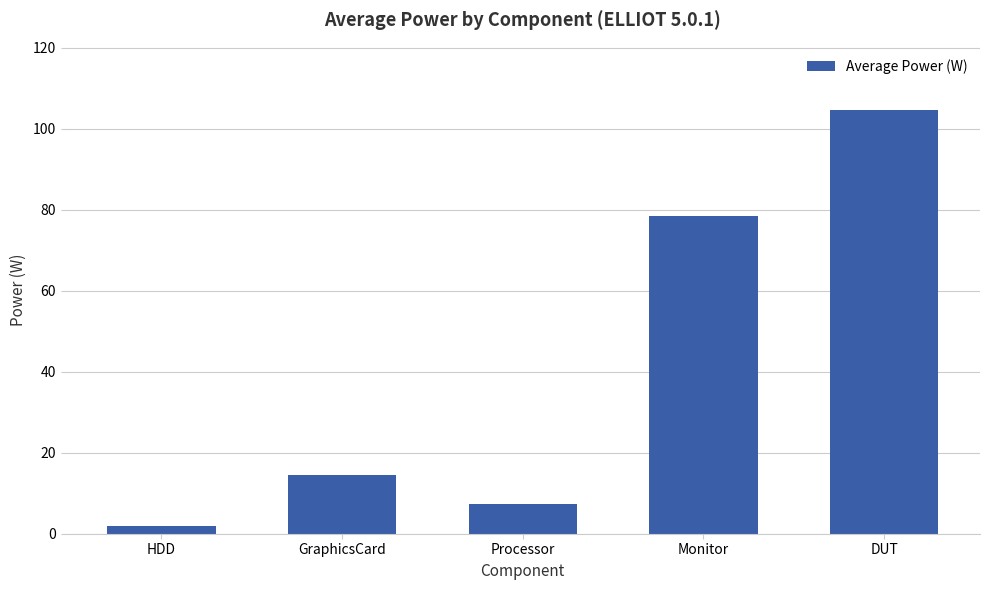

How many distinct data groups are displayed?

1